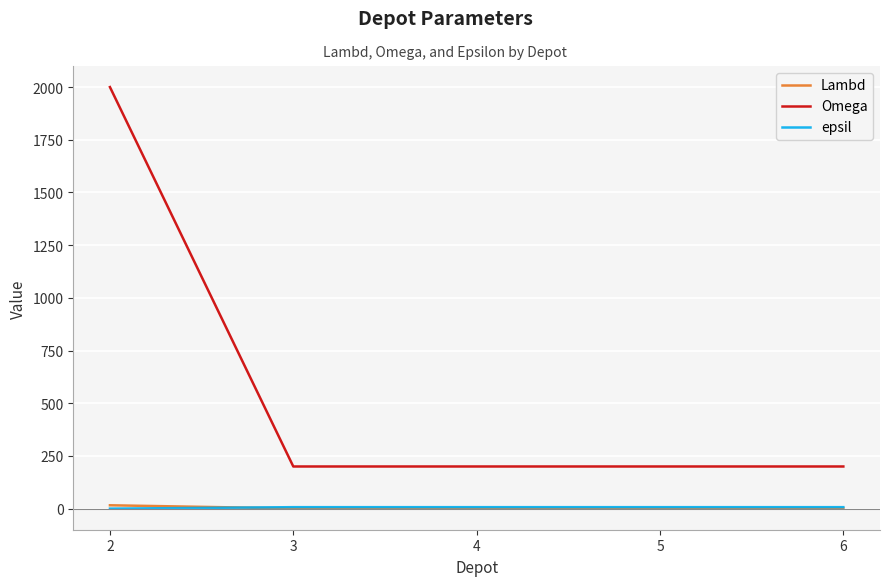

Which series has the largest range (max minus min)?

Omega